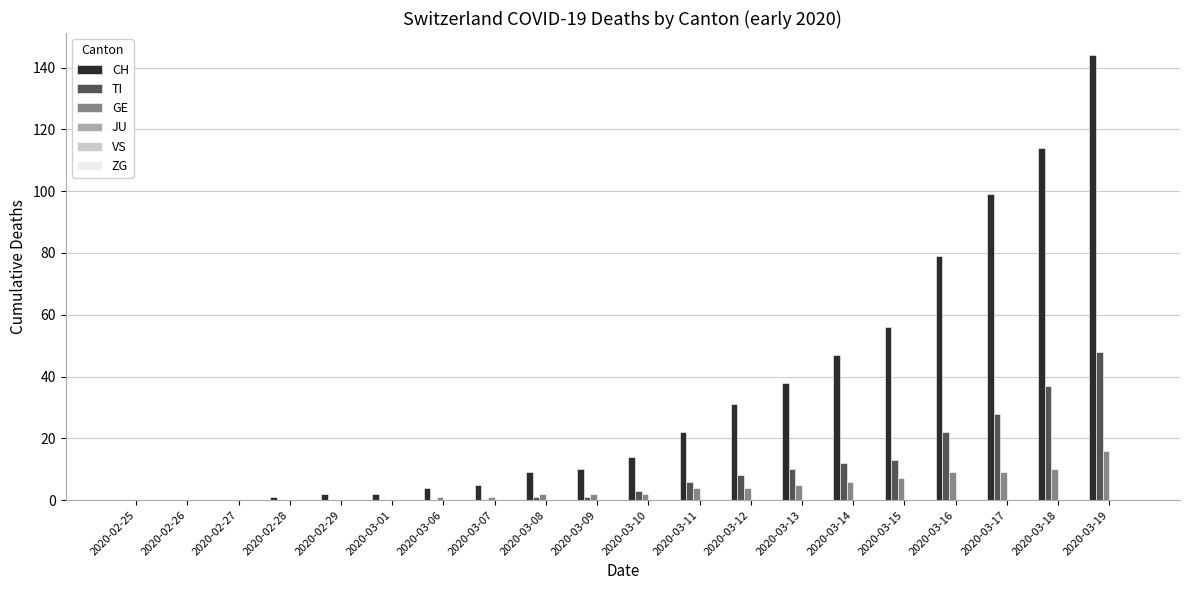

The GE series shows 7 at 2020-03-15. True or false?

True